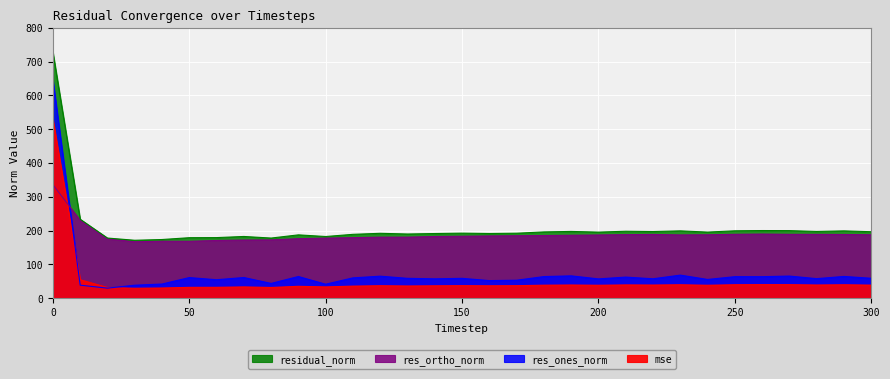

What is the maximum value for residual_norm?

727.9